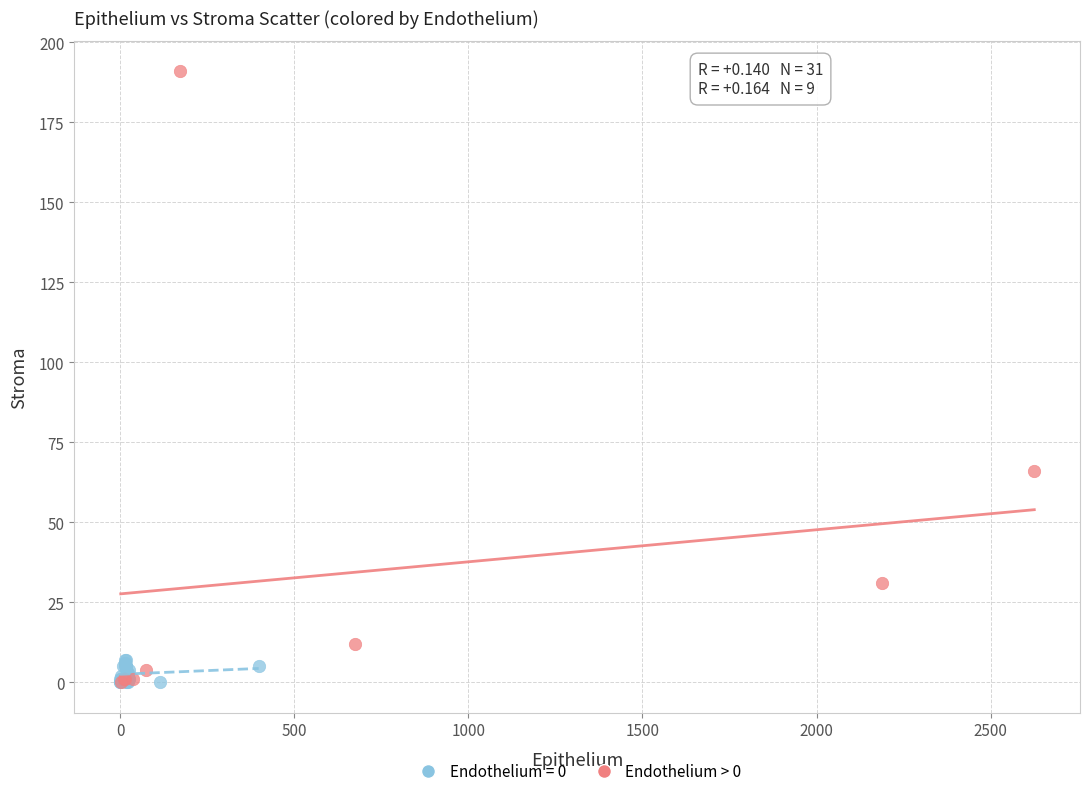

Which series has the largest Y range (max minus min)?

Endothelium > 0